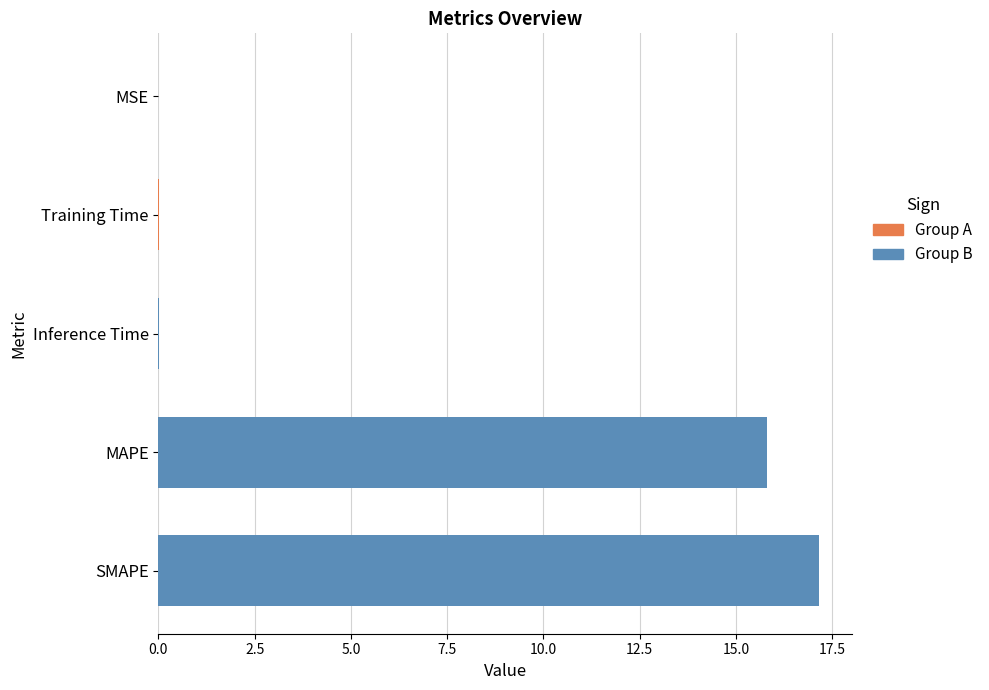

At which category does the chart reach its peak across all series?

SMAPE